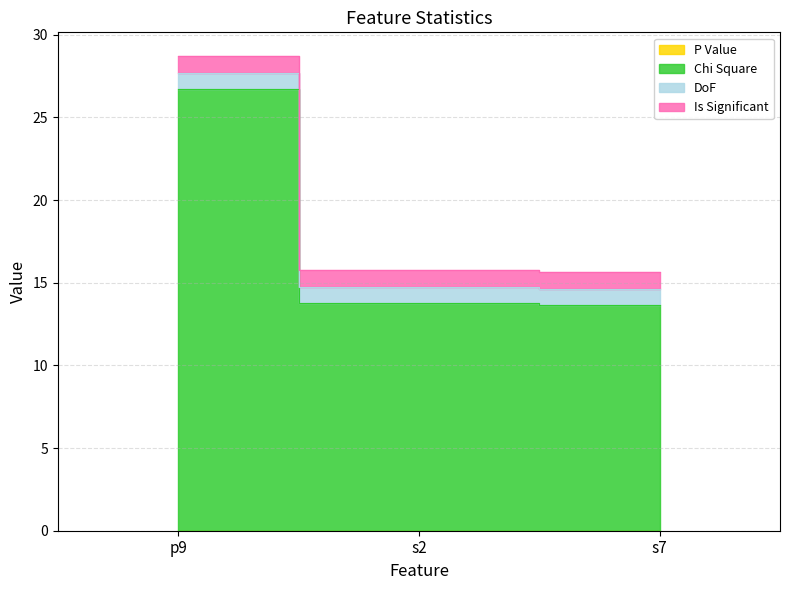

Which label corresponds to the smallest value in the chart?

p9